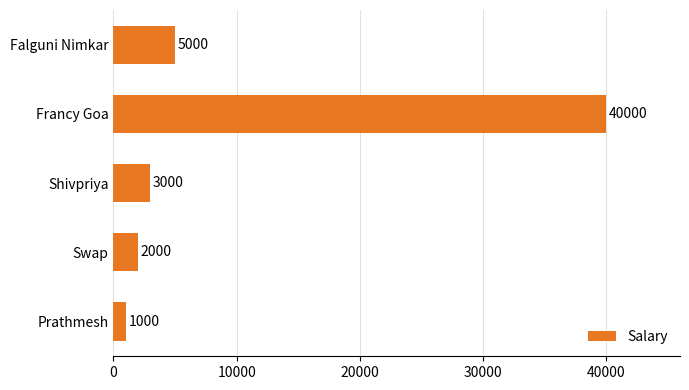

Reading top to bottom, what are all the values shown in this chart?

5000	40000	3000	2000	1000